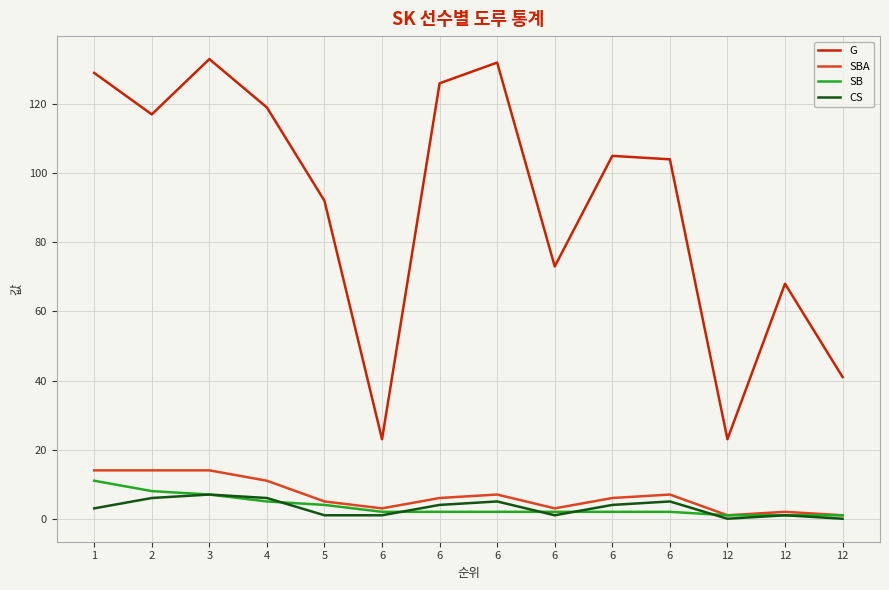

Reading right to left, transcribe all the data shown in this chart.

G: 41	68	23	104	105	73	132	126	23	92	119	133	117	129
SBA: 1	2	1	7	6	3	7	6	3	5	11	14	14	14
SB: 1	1	1	2	2	2	2	2	2	4	5	7	8	11
CS: 0	1	0	5	4	1	5	4	1	1	6	7	6	3